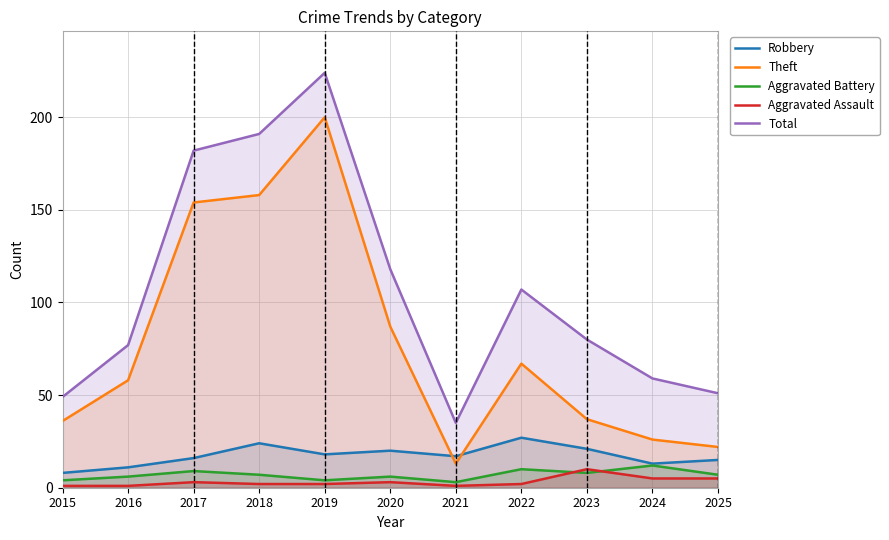

How many values in the Aggravated Assault series are below 2?

3